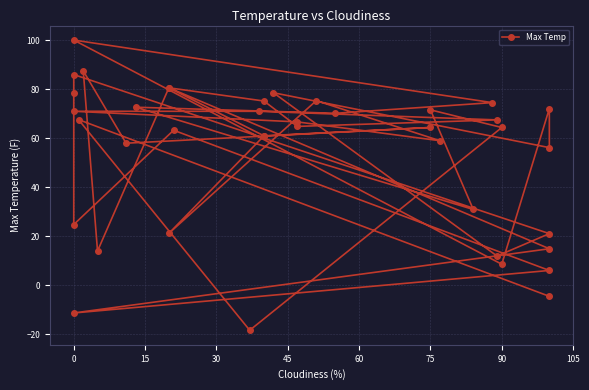

The chart shows a value of 40.1 at 0. True or false?

False